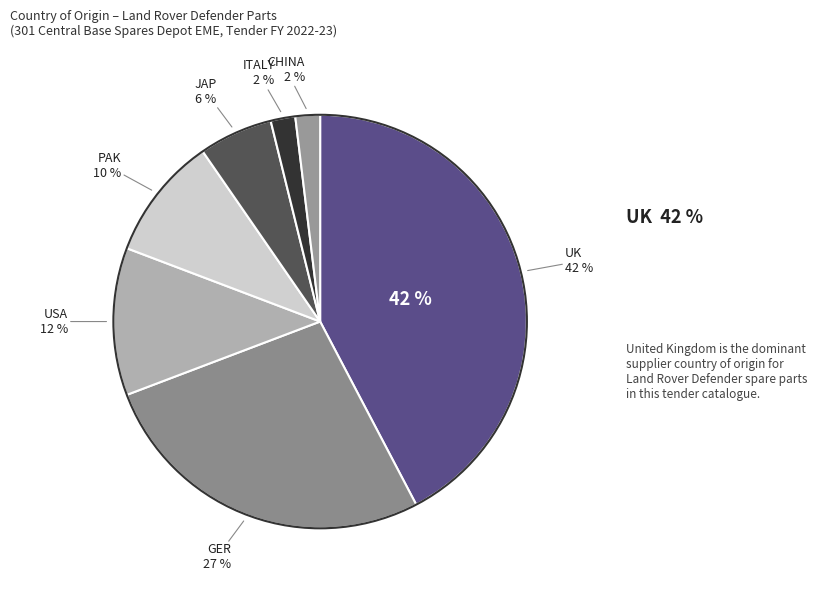

Count the number of slices in the pie.

7